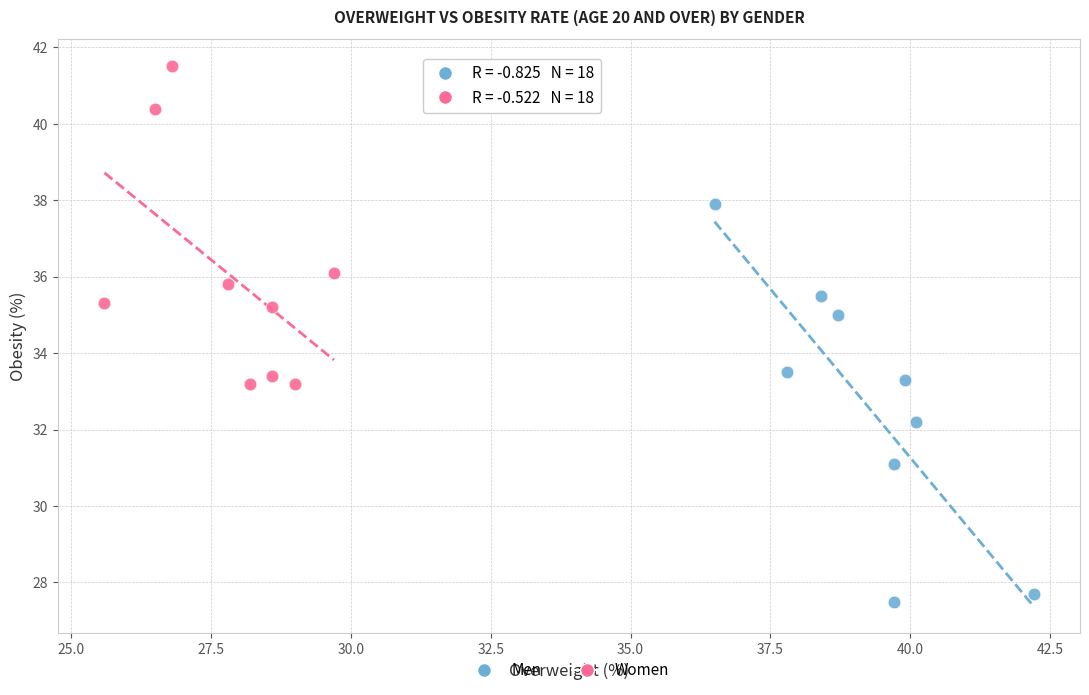

Which series has the largest Y range (max minus min)?

Men